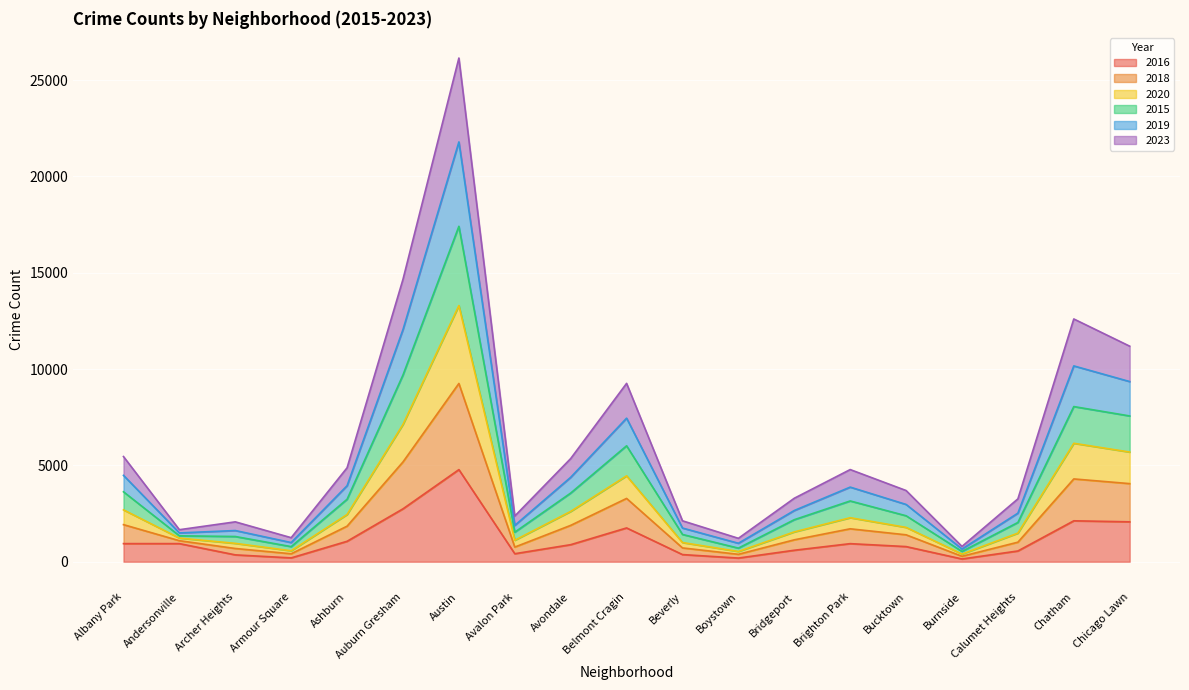

The value of 2016 at Auburn Gresham is 2746. True or false?

True